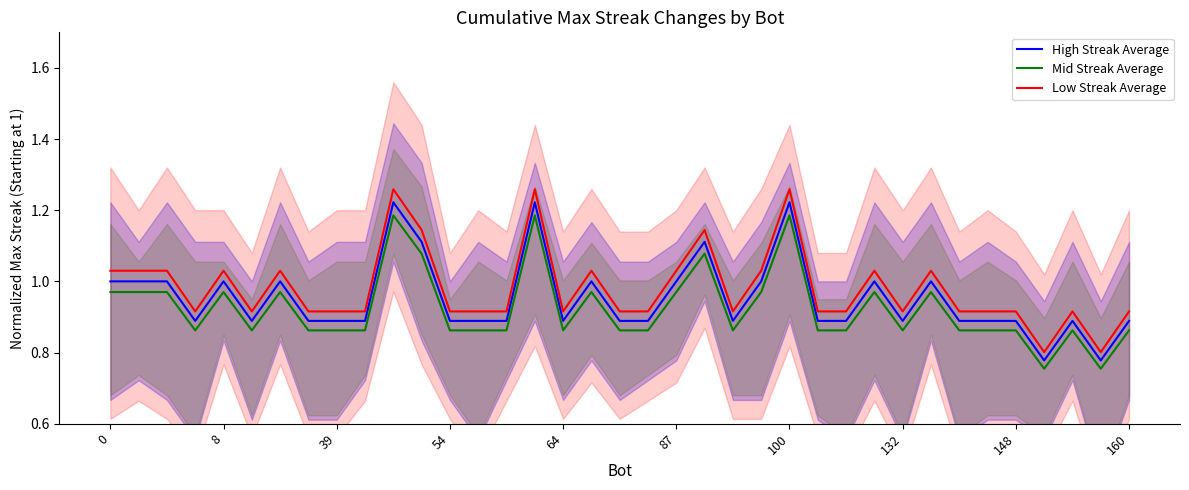

In Mid Streak Average, how many points are lower than both neighbors (excluding endpoints)?

7